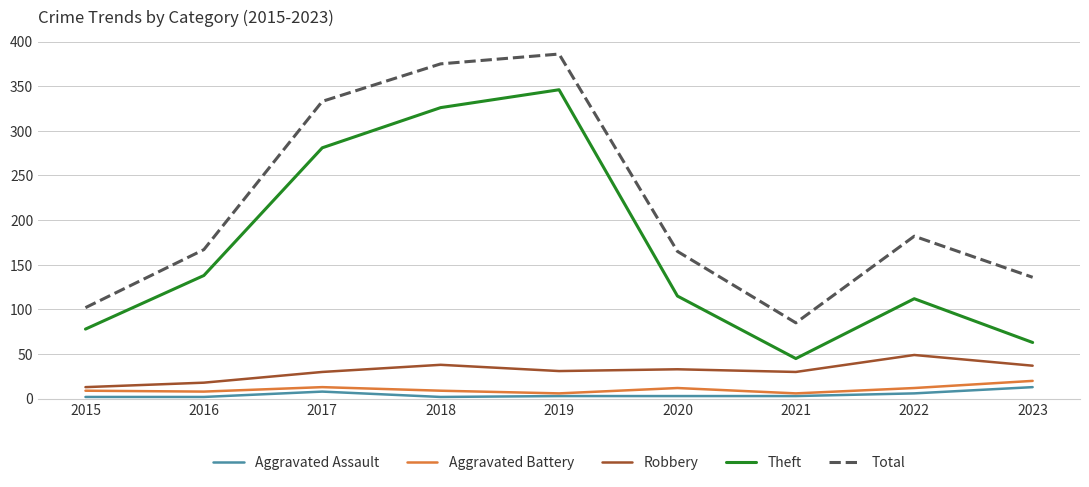

The value of Theft at 2017 is 281. True or false?

True